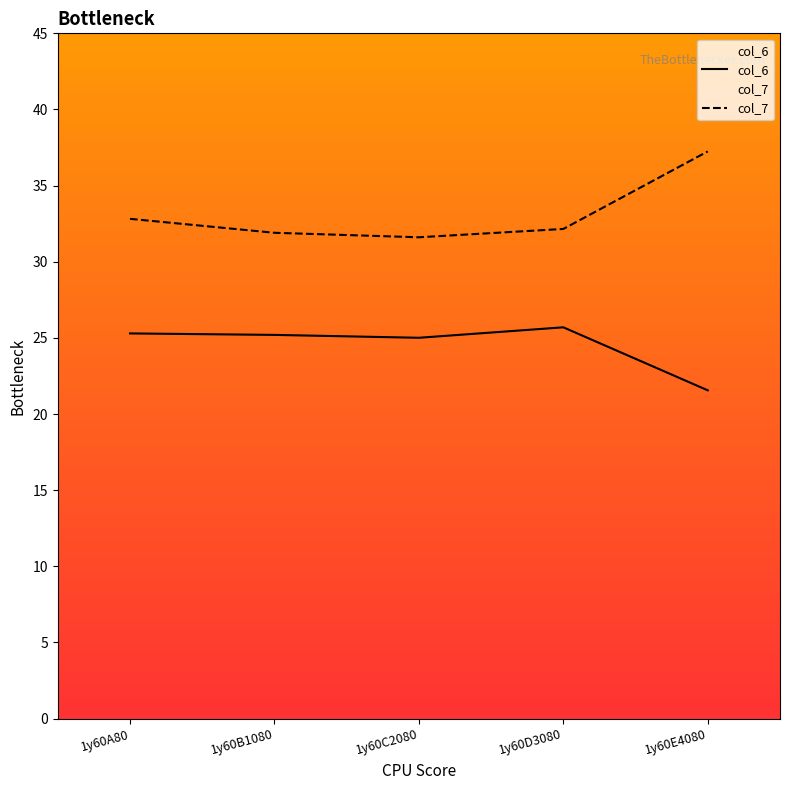

What is the difference between the second highest and second lowest values in the col_6 series?

0.3